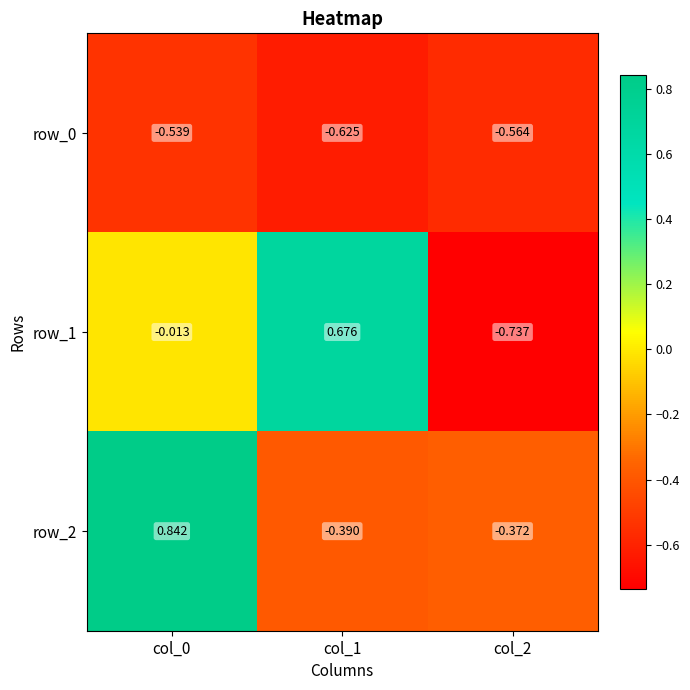

How many negative values does the row_2 series have?

2